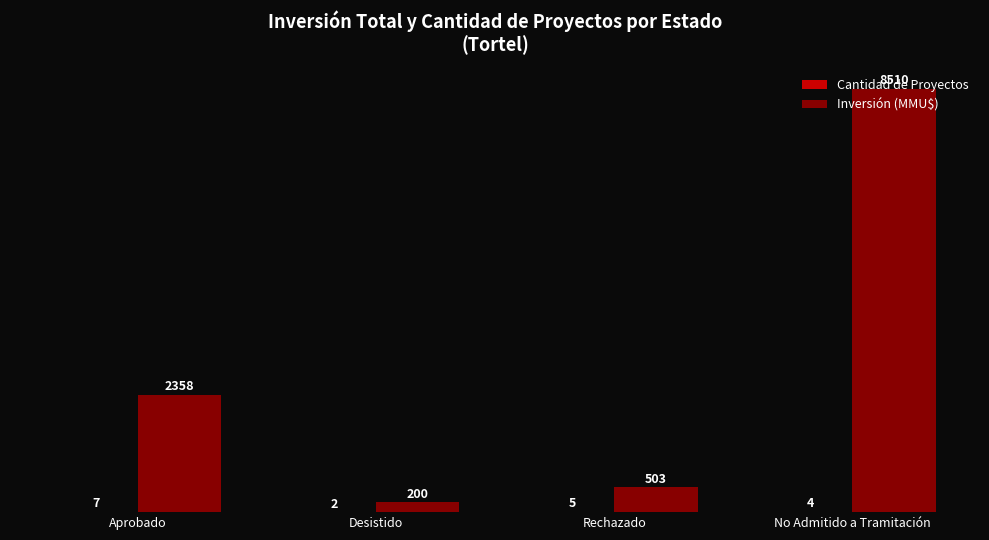

What is the greatest value displayed?

8510.0